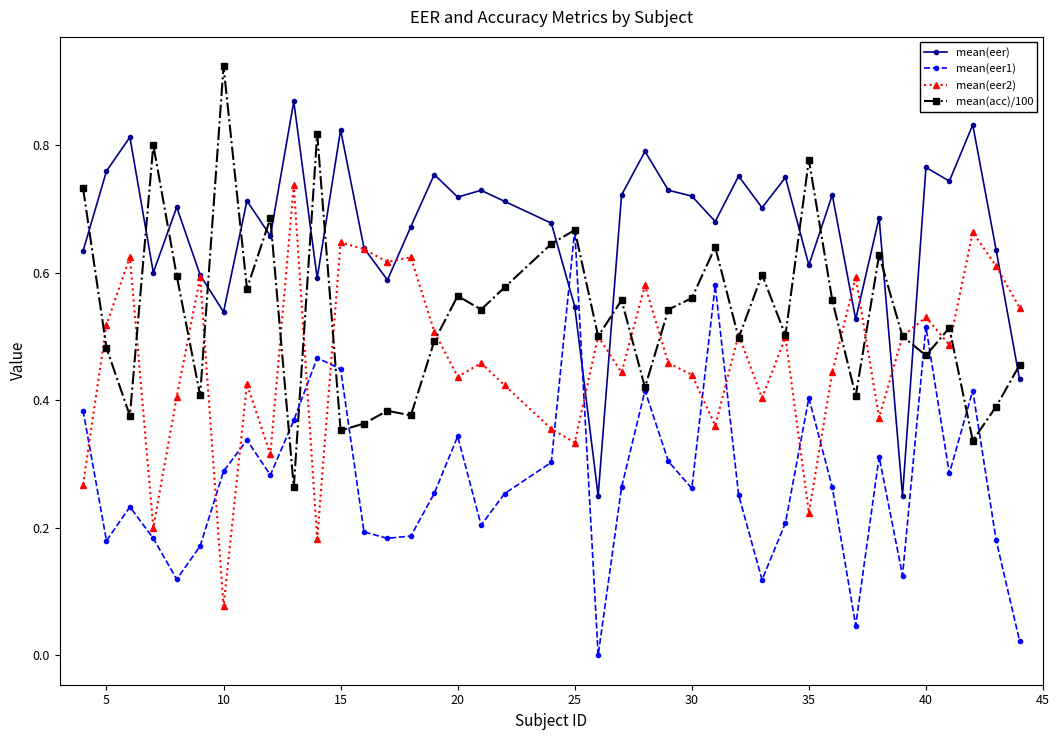

What is the sum of all mean(eer1) values?

11.0